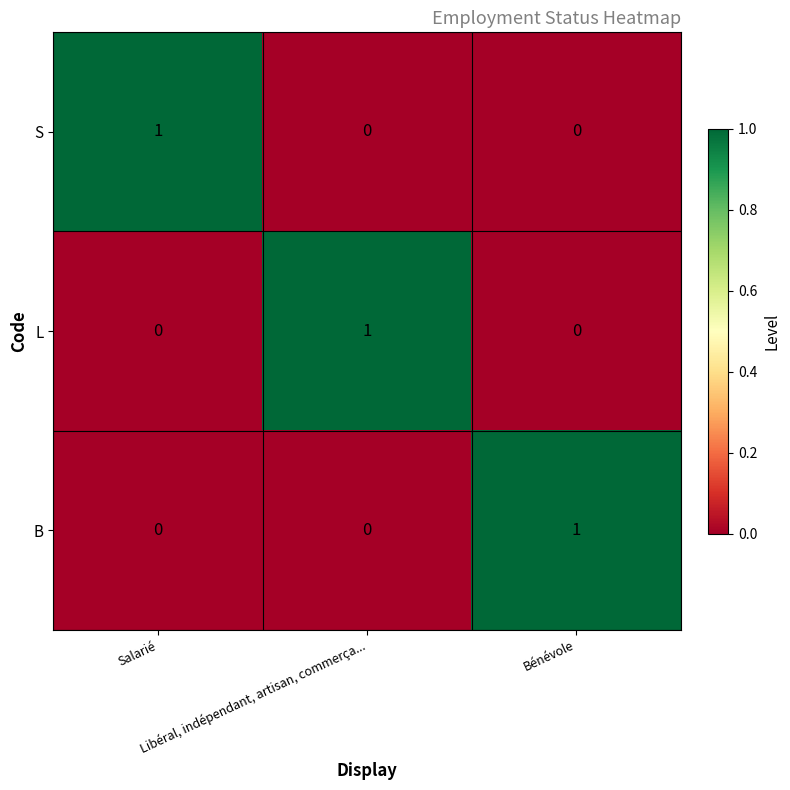

Count the S values in the range 0 to 1.

3